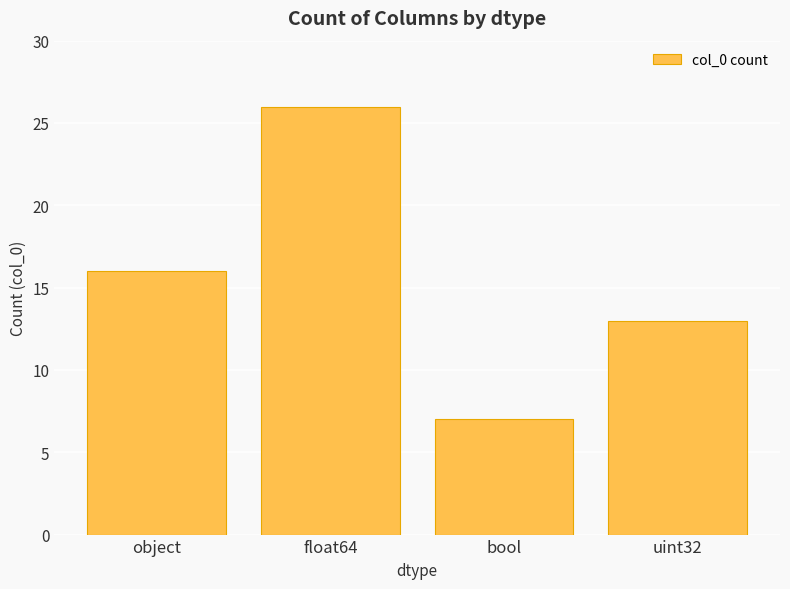

Count the values in the range 13 to 26.

3